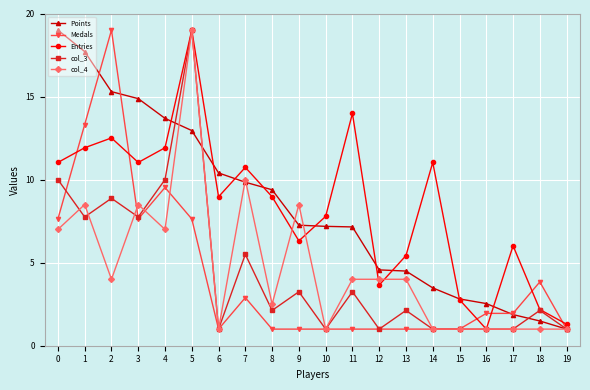

How many distinct data groups are displayed?

5